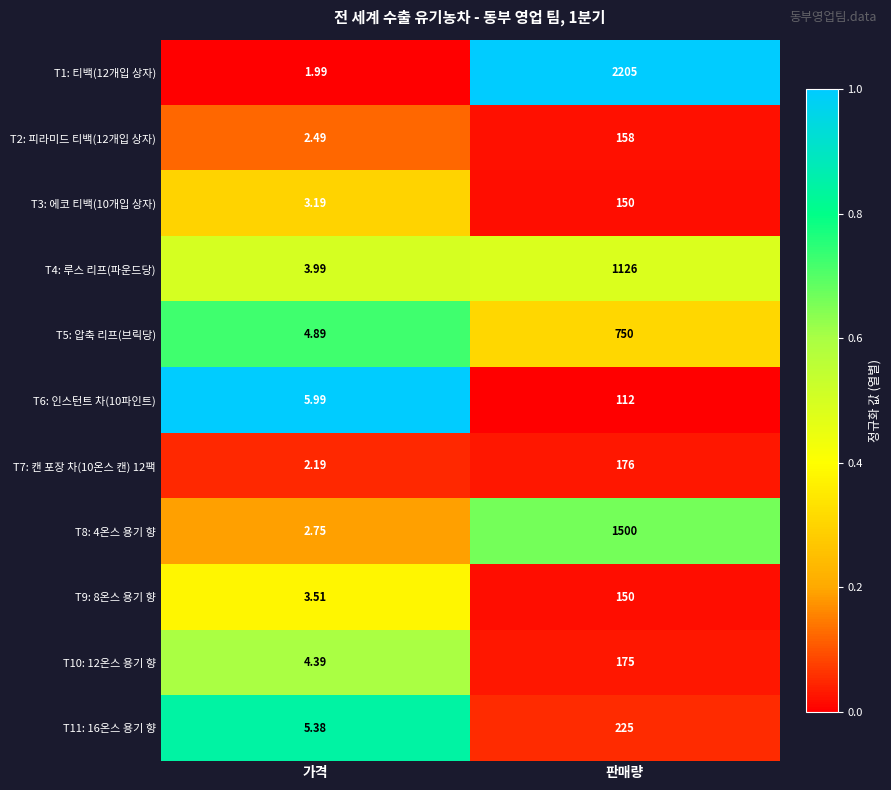

At which category does the chart reach its peak across all series?

판매량